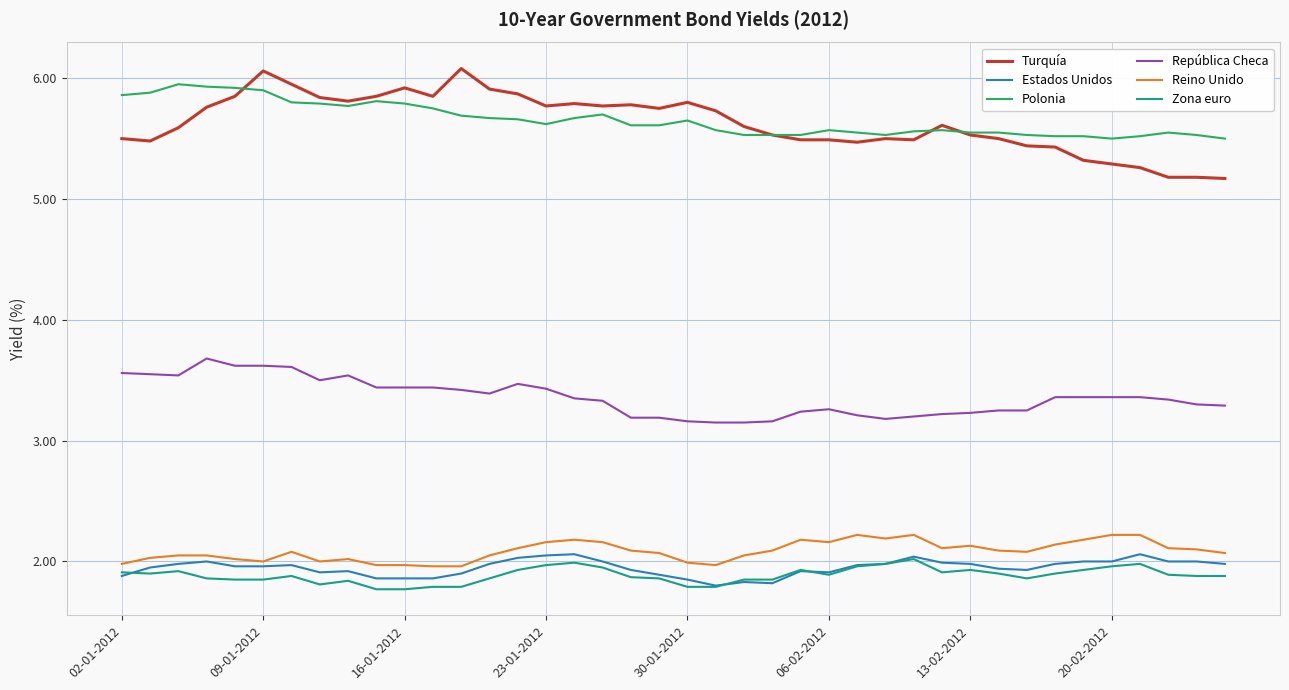

True or false: Polonia and Reino Unido cross at least once.

False